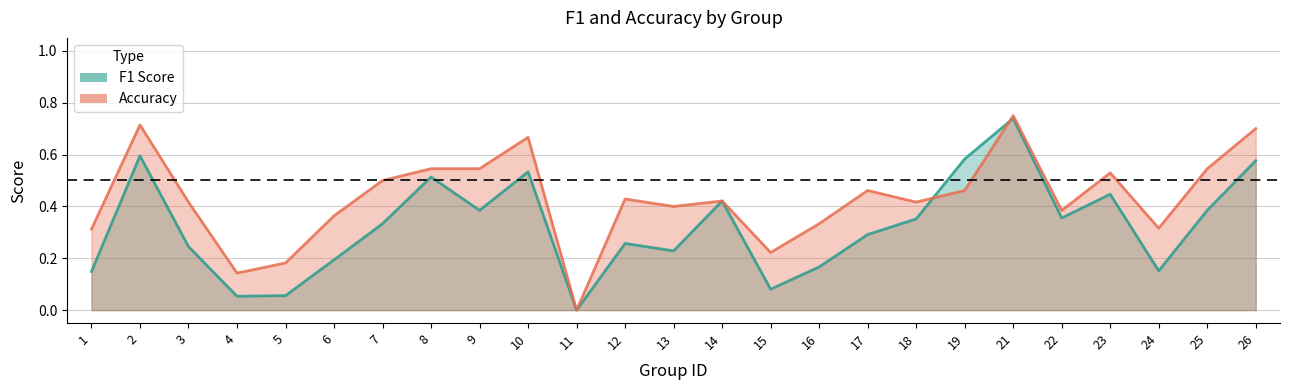

Does the chart have visible grid lines?

Yes